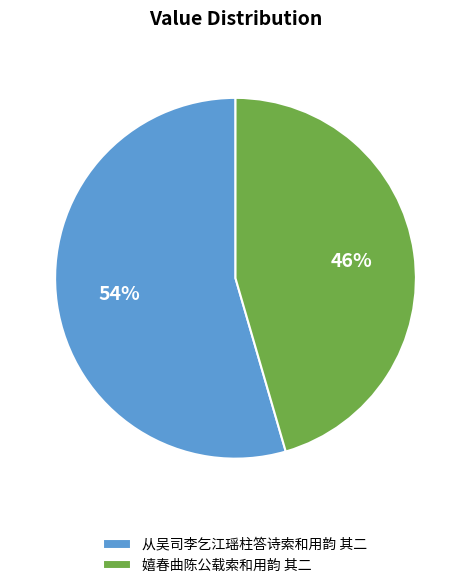

Which slice is the smallest?

嬉春曲陈公载索和用韵 其二